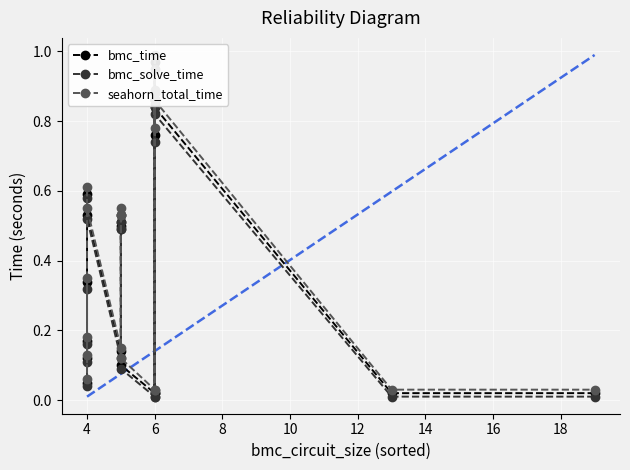

What is the difference between the second highest and minimum values in the bmc_time series?

0.8